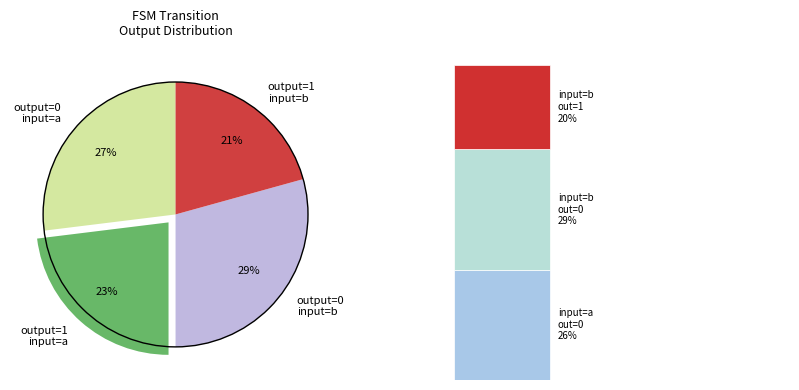

Is there a majority slice in this chart?

No